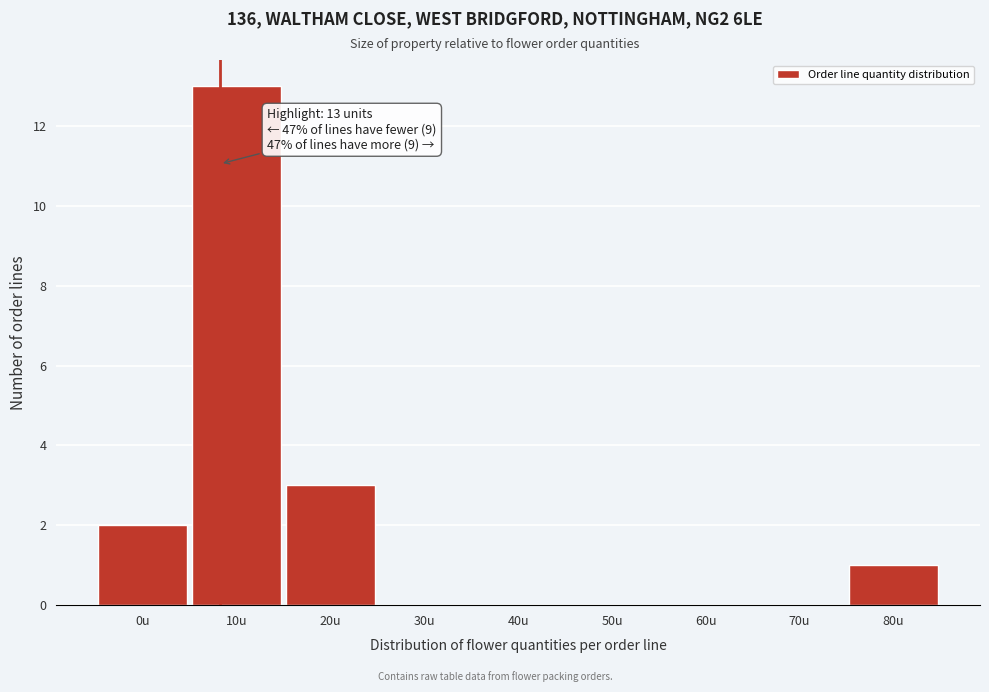

Reading left to right, list all the values displayed in this chart.

0u=2	10u=13	20u=3	30u=0	40u=0	50u=0	60u=0	70u=0	80u=1